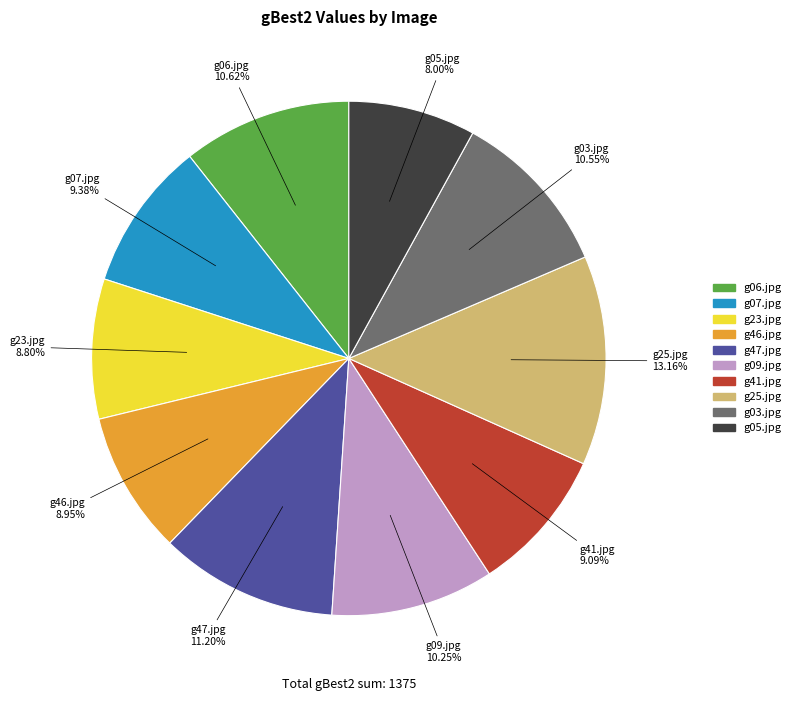

Does g25.jpg account for over 50% of the chart?

No